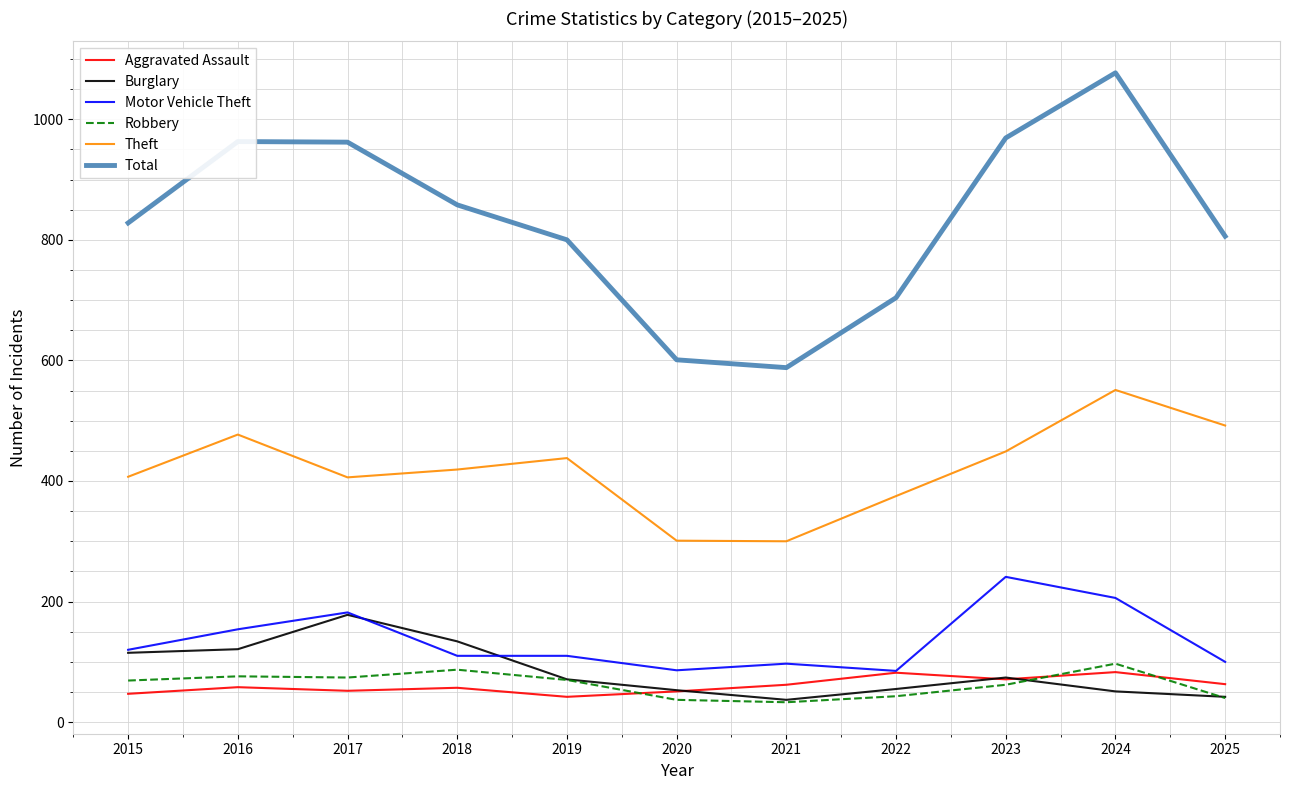

In Aggravated Assault, how many points are higher than both neighbors (excluding endpoints)?

4